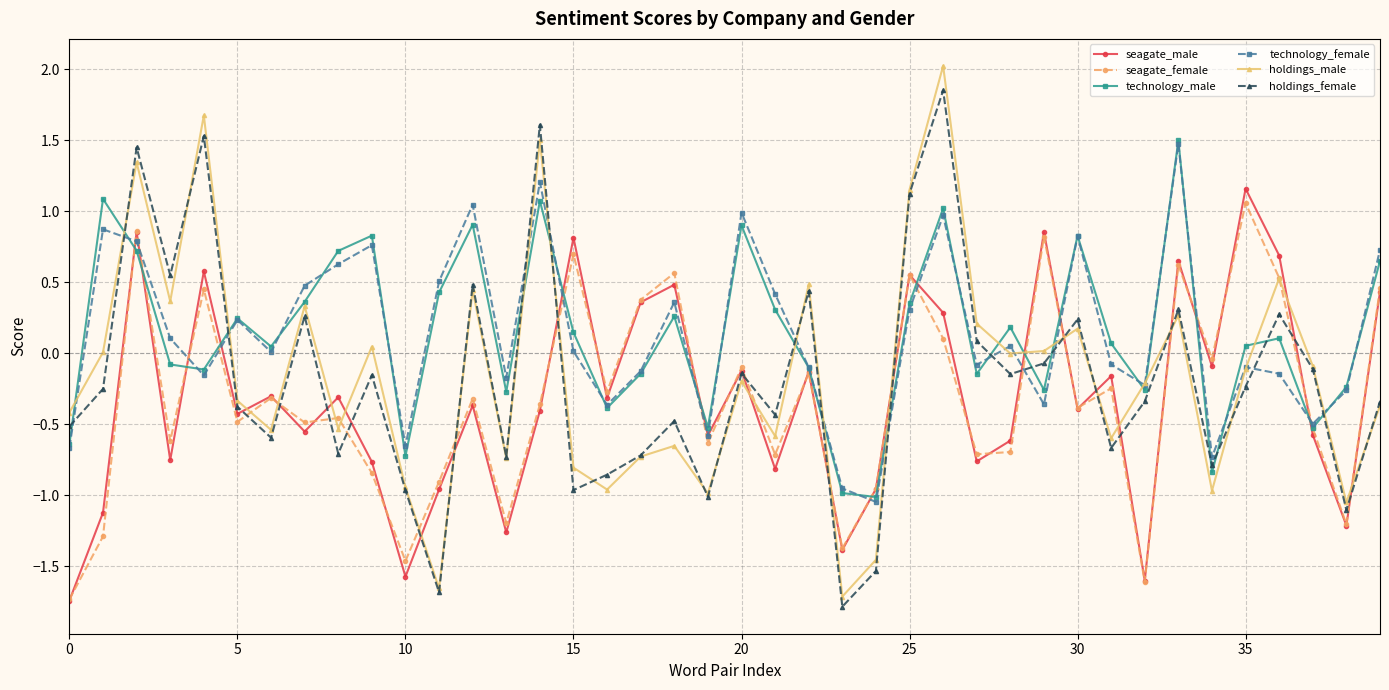

Is this an area chart (filled region under the line)?

No